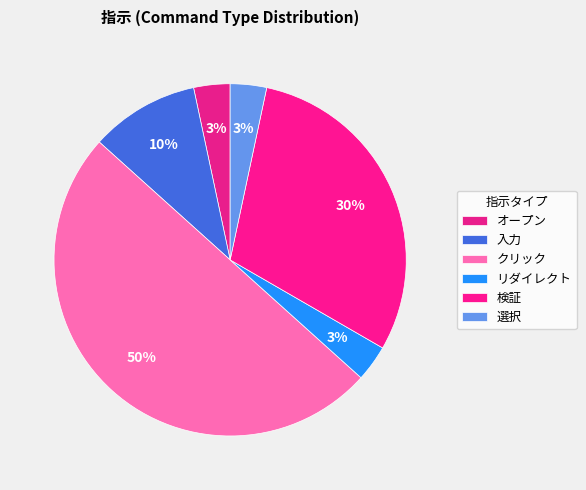

What portion of the pie excludes 検証?

70.0%